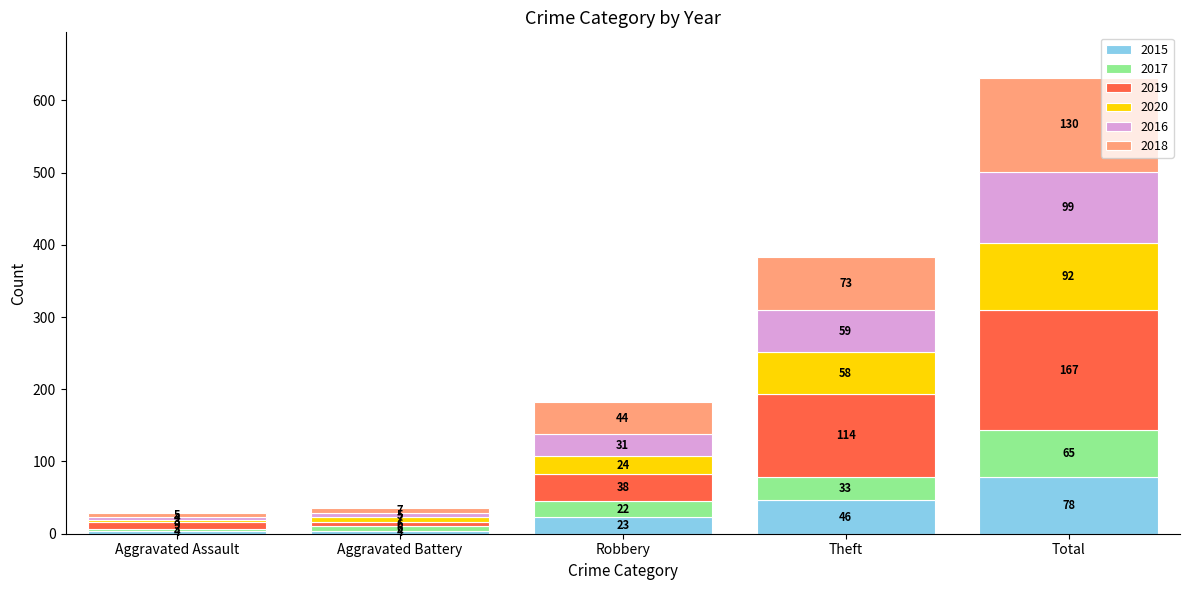

Reading left to right, transcribe the values for 2015.

4	4	23	46	78